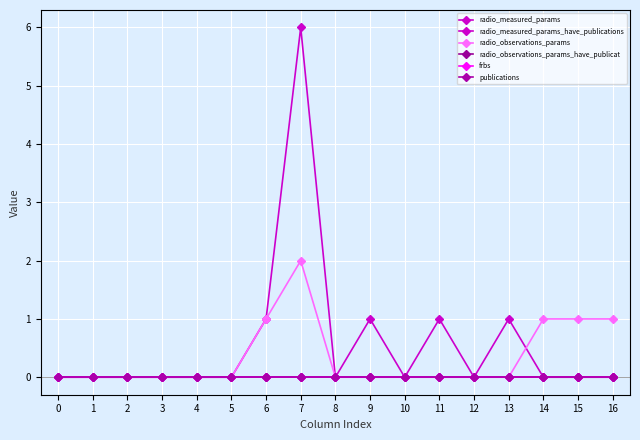

Is this an area chart (filled region under the line)?

No